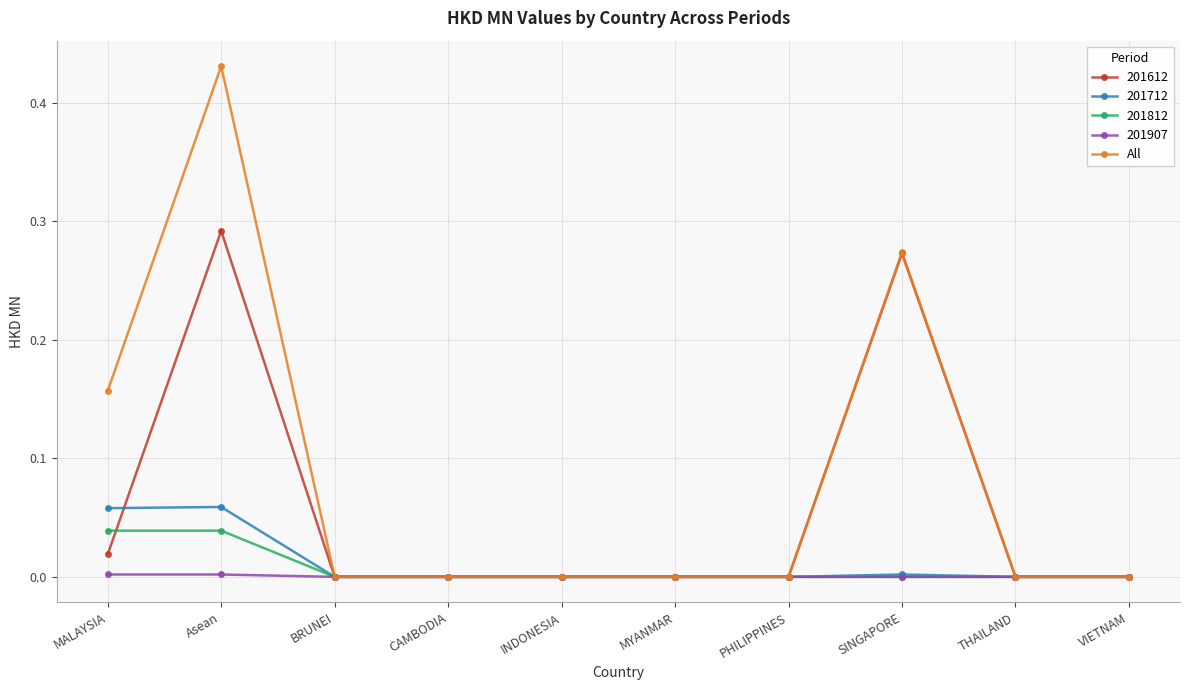

The value of 201612 at BRUNEI is 0.0. True or false?

True